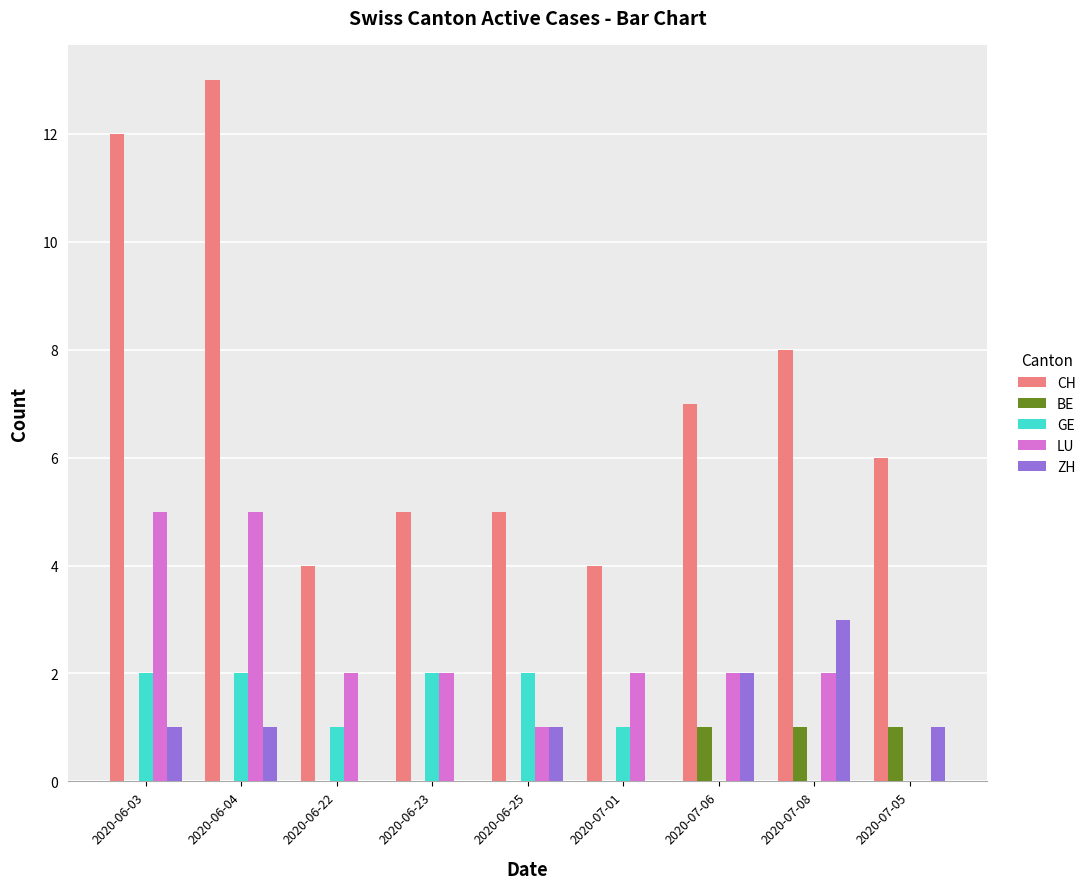

How many groups of bars are there?

9